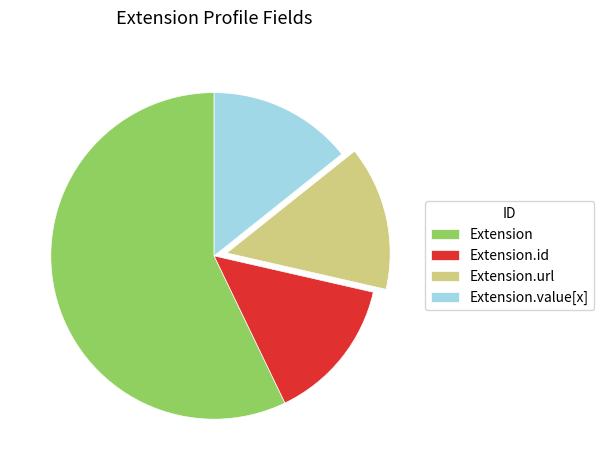

True or false: Extension.url accounts for 26% of the total.

False